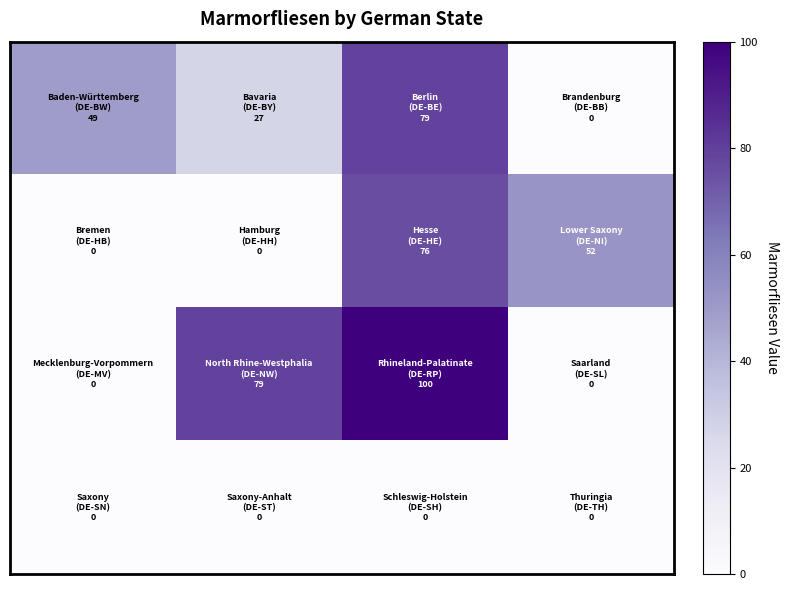

How many data points does each series have?

4